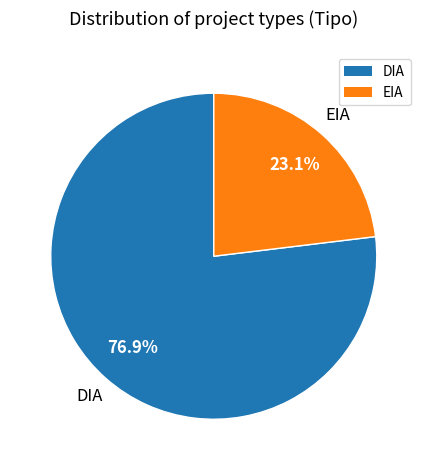

Between EIA and DIA, which is larger?

DIA